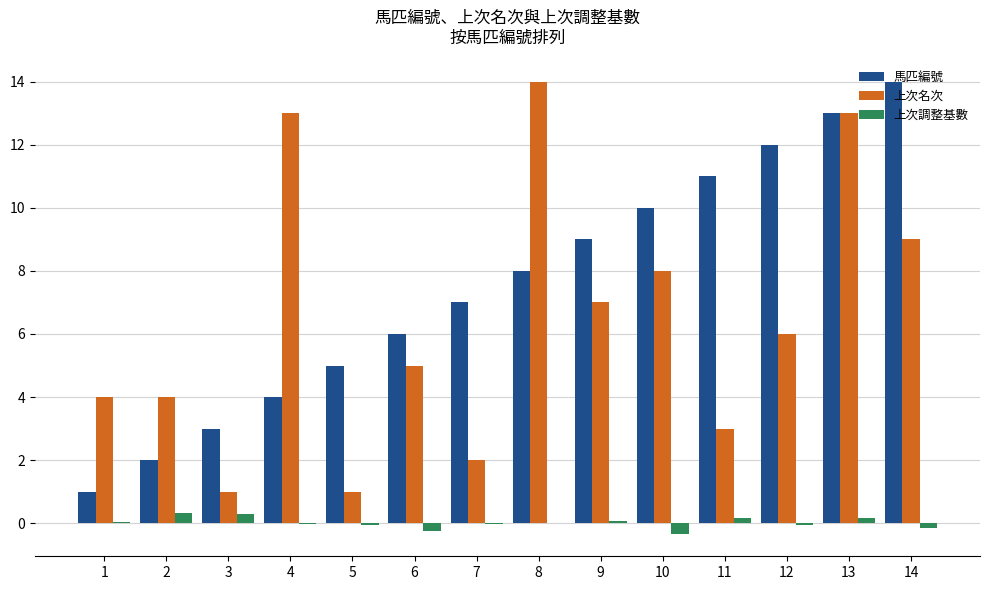

Count the number of categories in the chart.

14